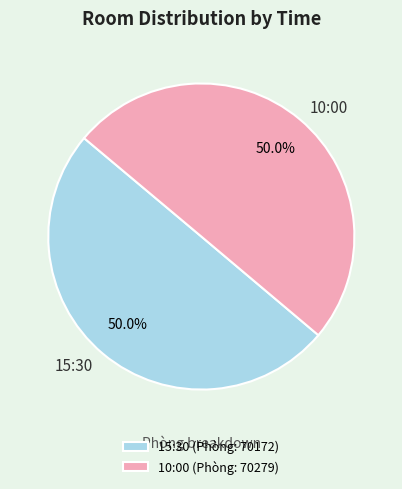

What is the ratio of the value at 10:00 to the value at 15:30?

1.0